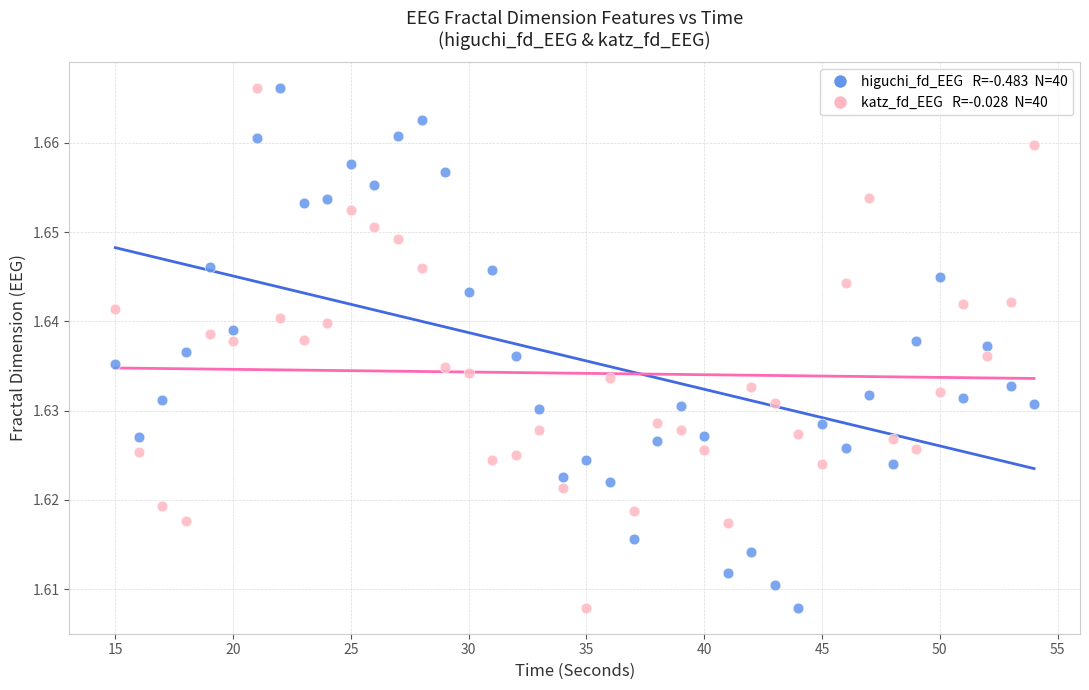

Across all data points, what is the range of X values (max minus min)?

39.0